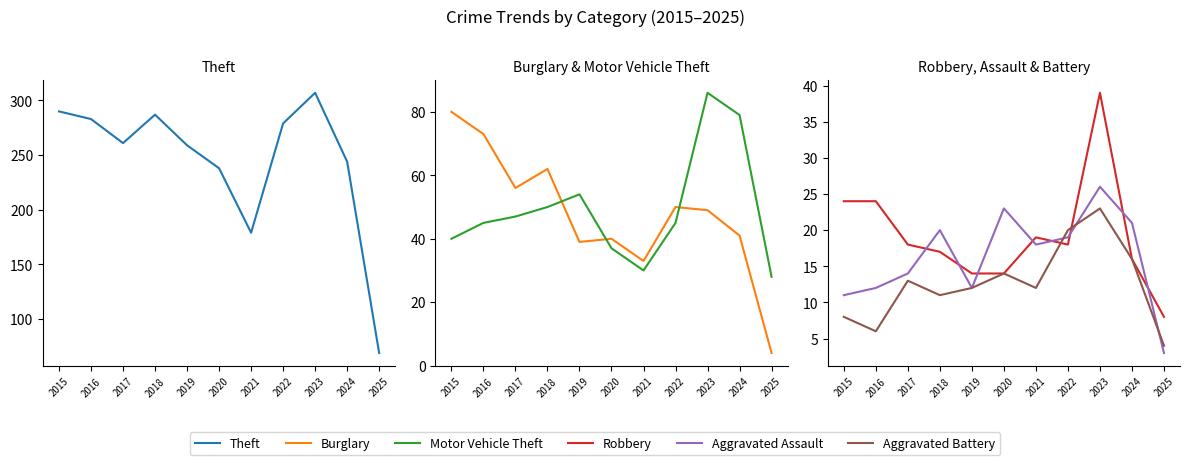

Does the chart have visible grid lines?

No